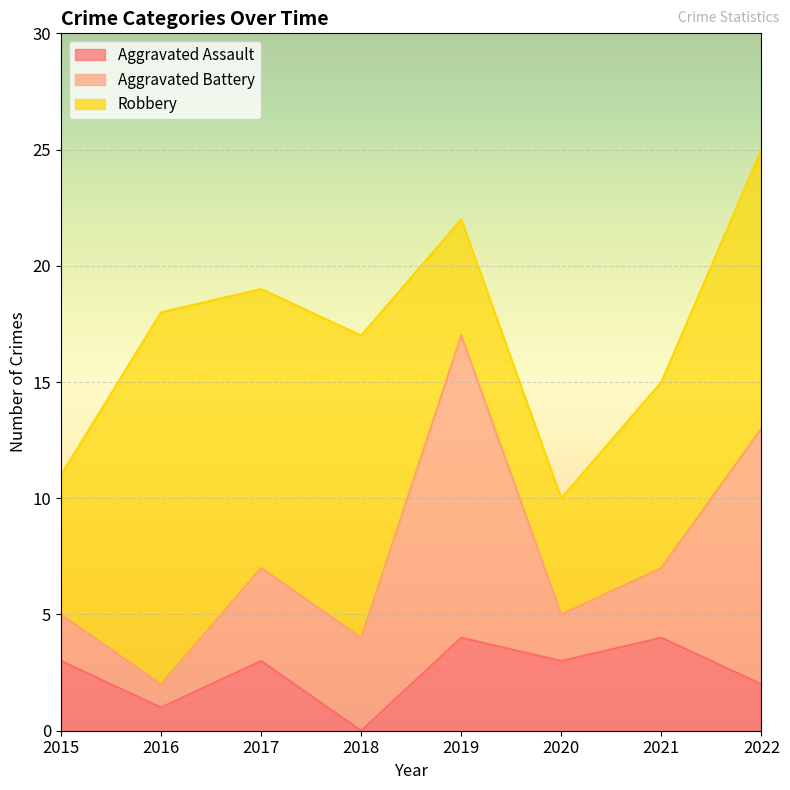

Does the chart display data point markers on the line(s)?

No